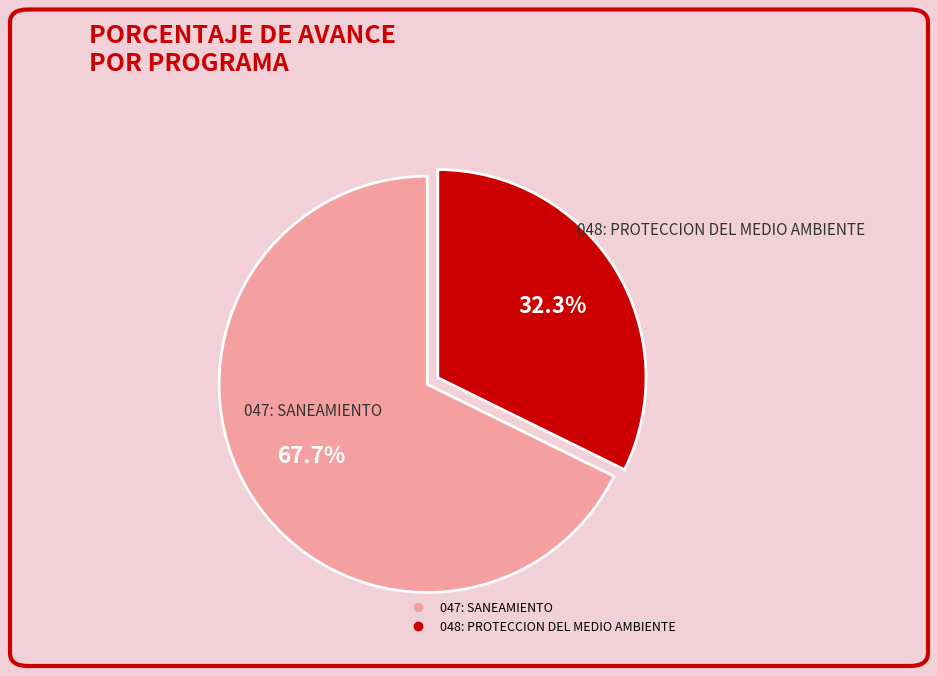

Which slice is the largest?

047: SANEAMIENTO